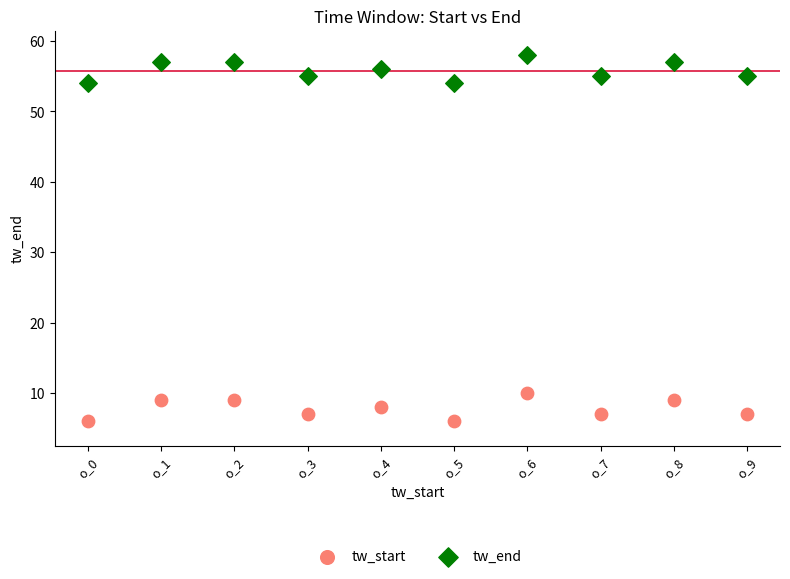

Which series contains the lowest Y value?

tw_start